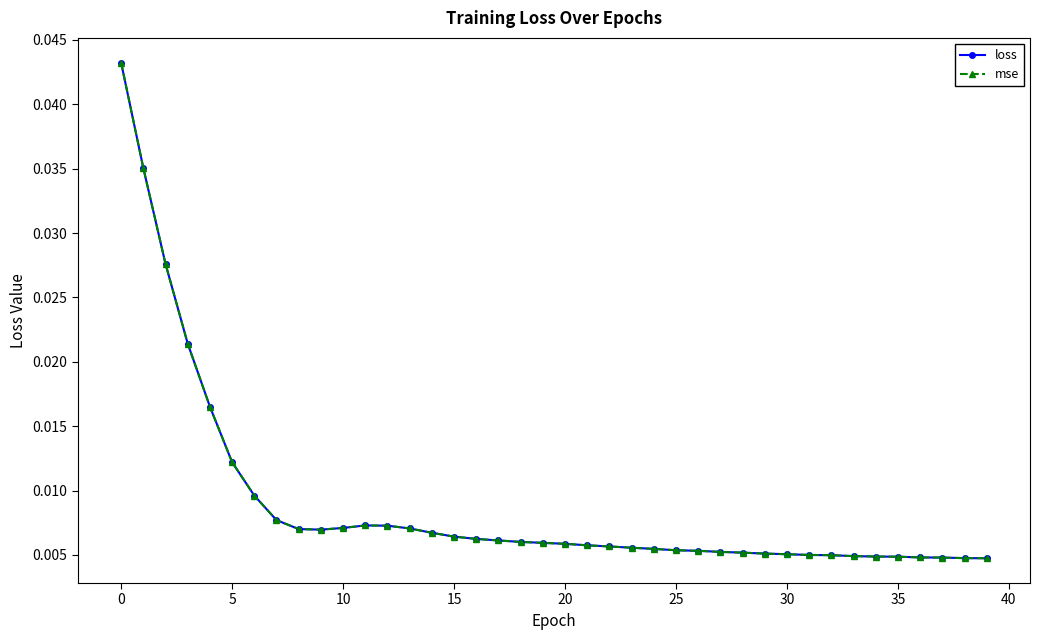

Does the chart have visible grid lines?

No